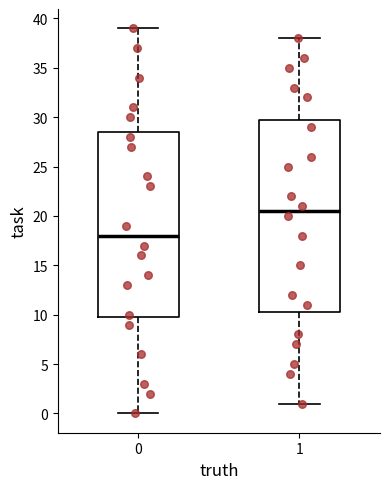

Where is the upper edge of the box at x = 0 on the y-axis? The values are not printed on the chart, so give them approximately, as read against the axis.

28.5